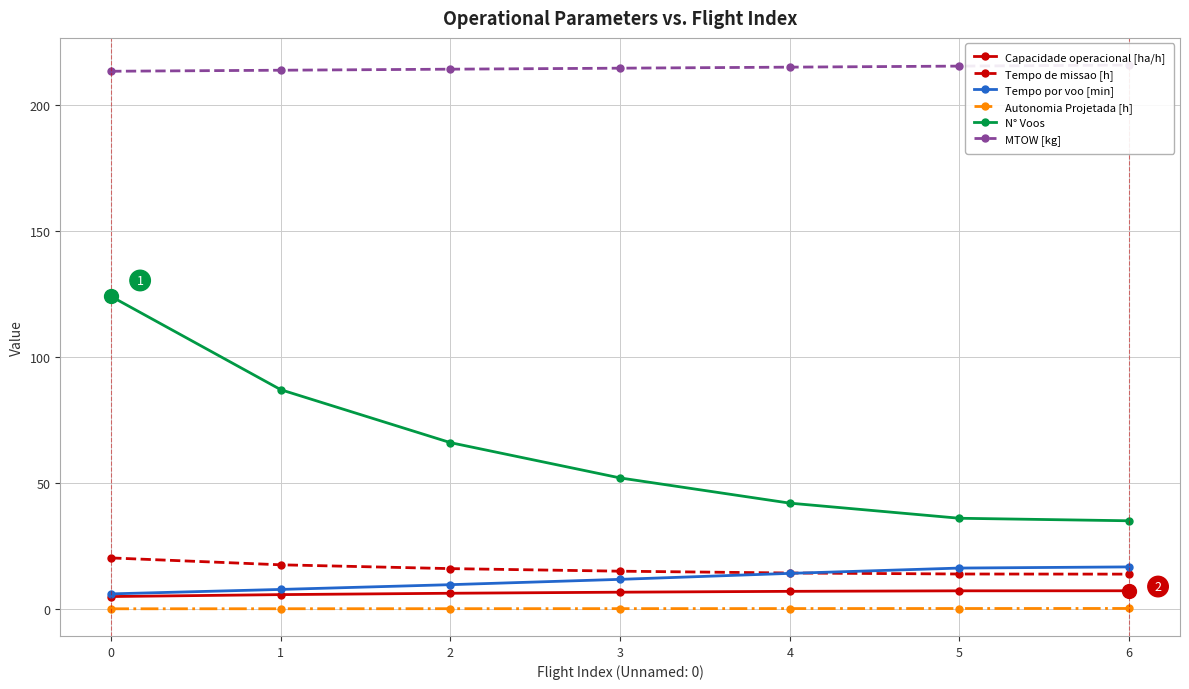

Which series contains the highest Y value?

MTOW [kg]